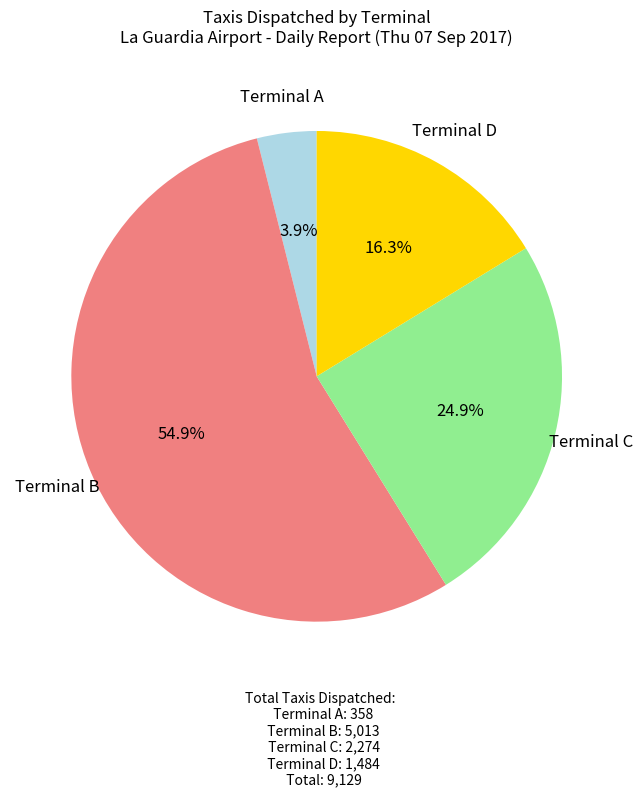

What is the majority slice?

Terminal B